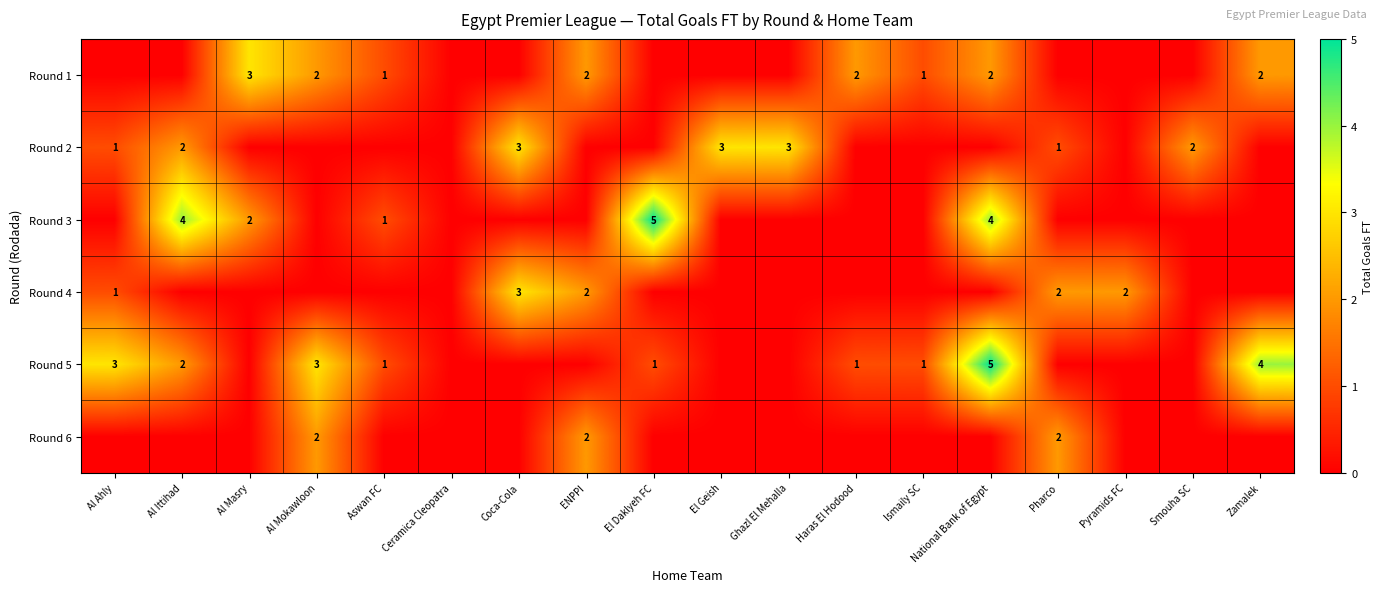

The value of Round 2 at Al Ittihad is 1. True or false?

False